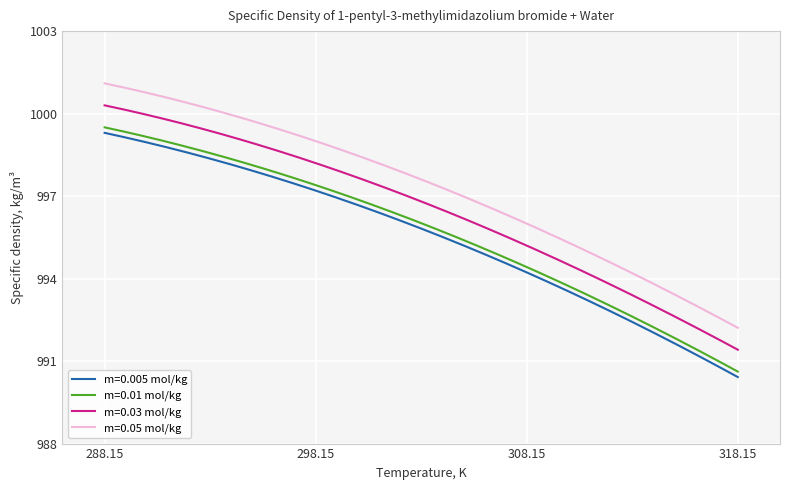

What is the greatest value displayed?

1001.1